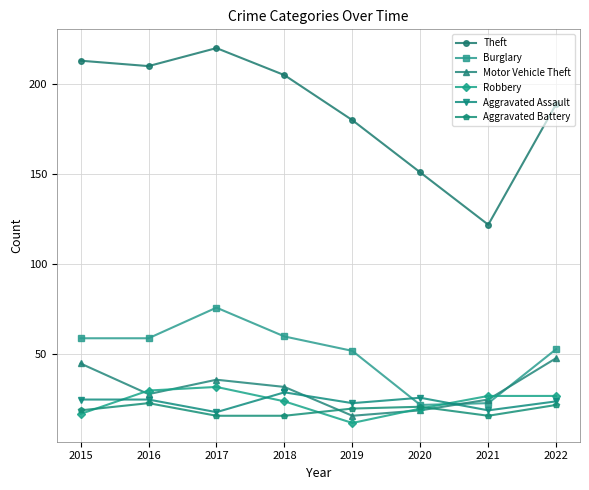

At which label is Theft closest to 171?

2019